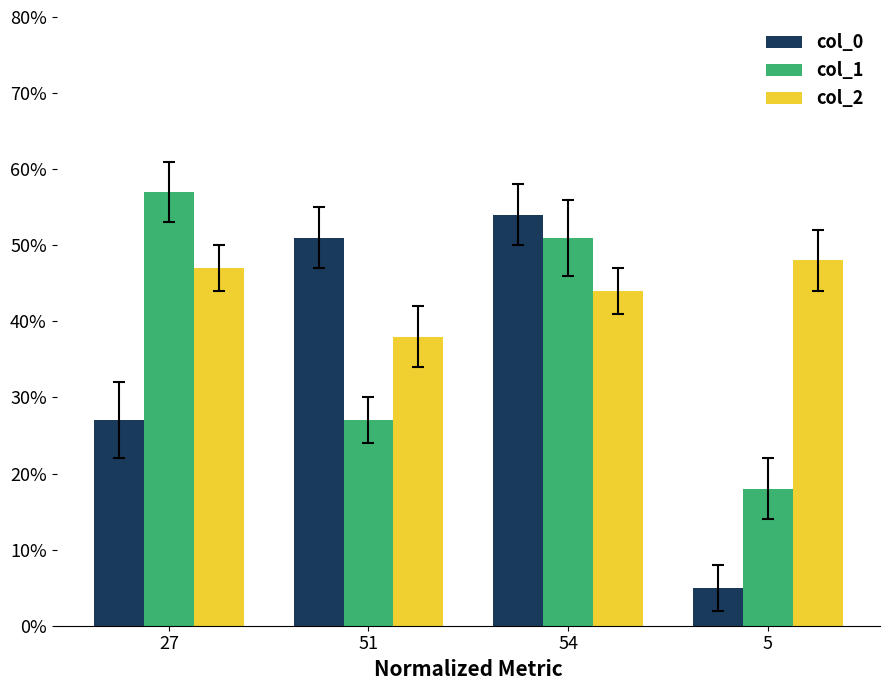

What is the sum of the col_1 values at 51 and 27?

84